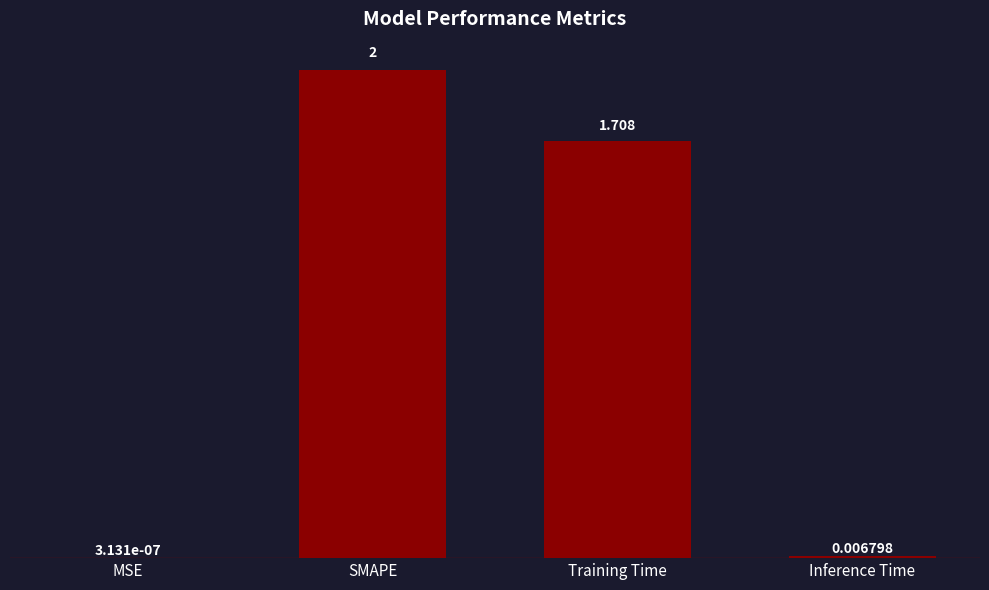

Which label corresponds to the largest value in the chart?

SMAPE